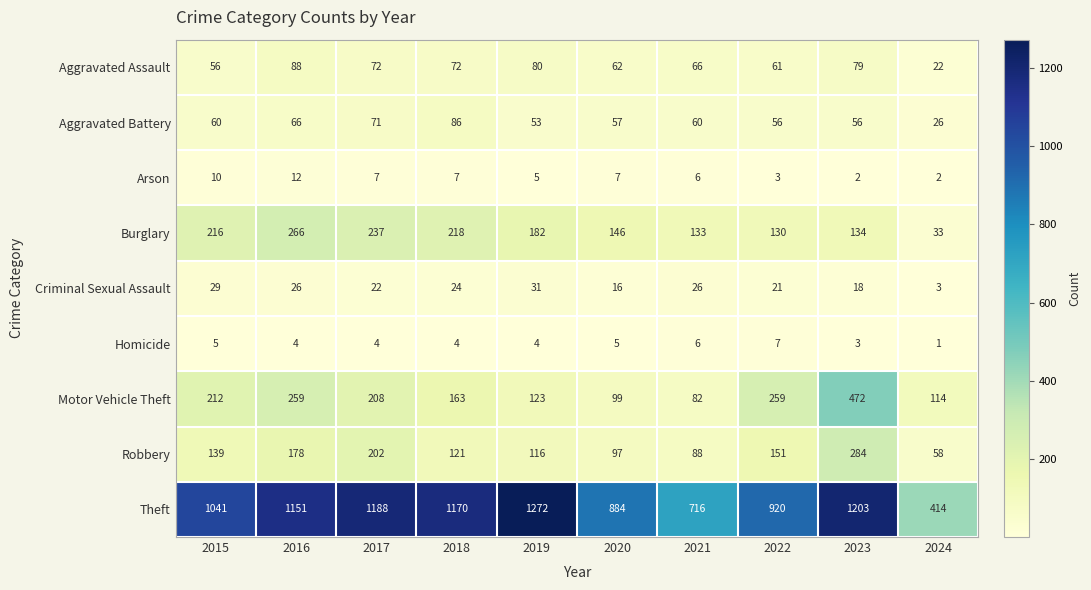

Which series changed the most between 2019 and 2020?

Theft